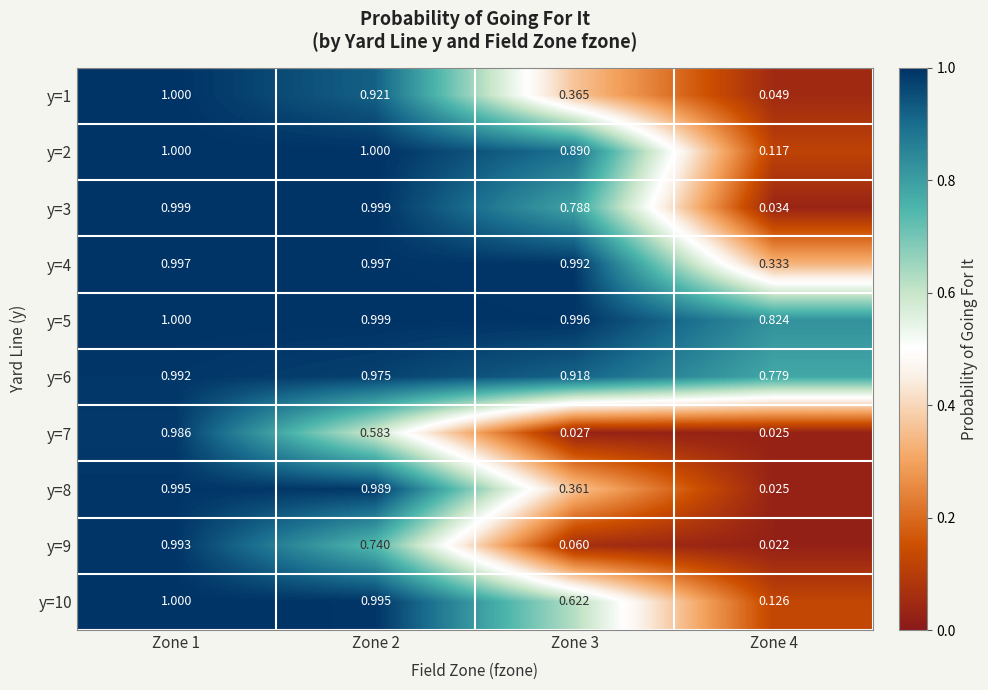

Which label corresponds to the smallest value in the chart?

Zone 4